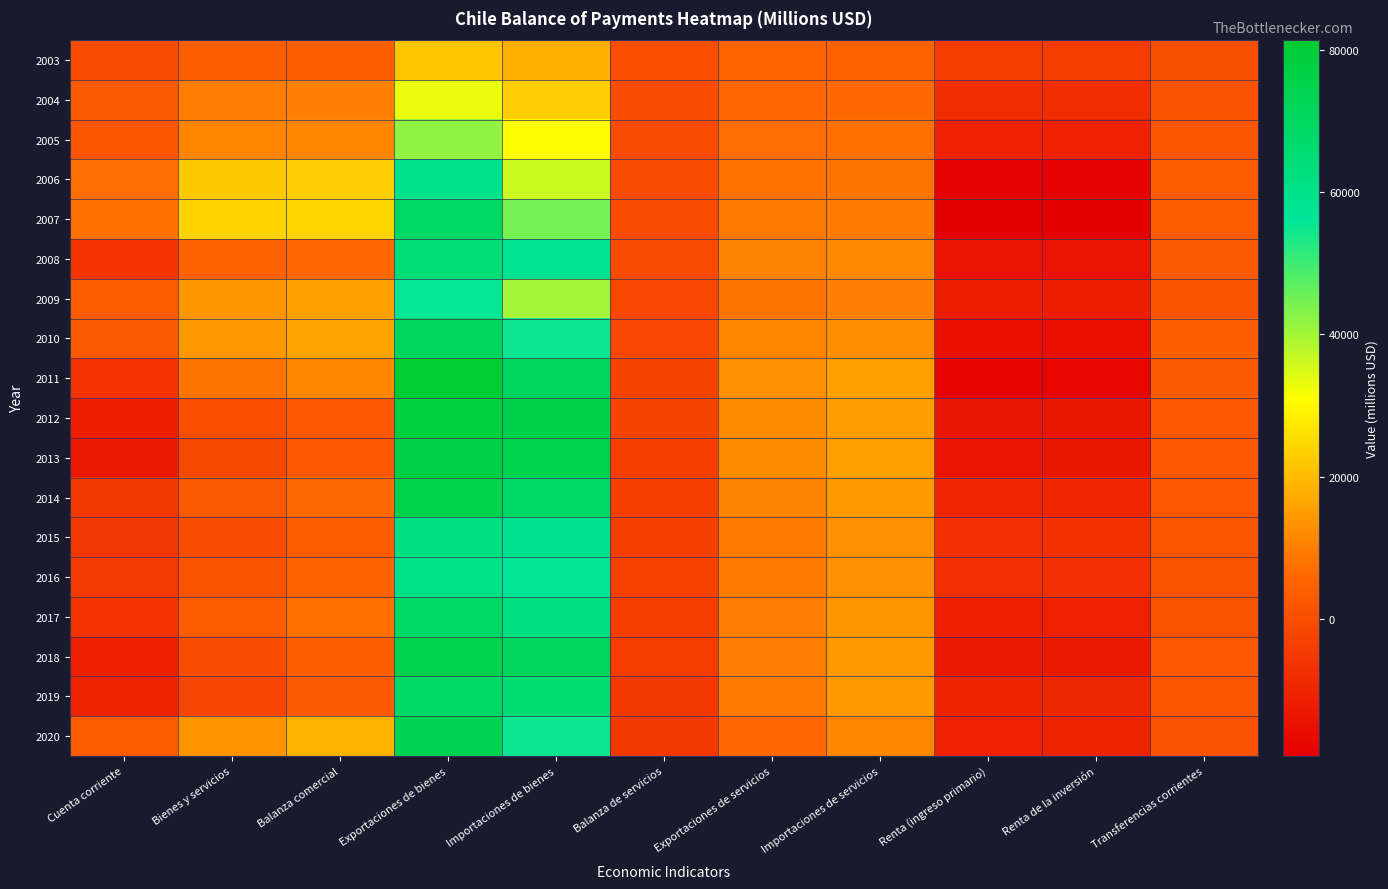

Reading left to right, what are all the values shown in this chart?

2003: Cuenta corriente=-222	Bienes y servicios=3869	Balanza comercial=3783	Exportaciones de bienes=21651	Importaciones de bienes=17868	Balanza de servicios=86	Exportaciones de servicios=5077	Importaciones de servicios=4991	Renta (ingreso primario)=-4696	Renta de la inversión=-4693	Transferencias corrientes=605
2004: Cuenta corriente=2821	Bienes y servicios=9862	Balanza comercial=10161	Exportaciones de bienes=33025	Importaciones de bienes=22864	Balanza de servicios=-300	Exportaciones de servicios=6027	Importaciones de servicios=6327	Renta (ingreso primario)=-8112	Renta de la inversión=-8109	Transferencias corrientes=1072
2005: Cuenta corriente=1825	Bienes y servicios=10767	Balanza comercial=11300	Exportaciones de bienes=41974	Importaciones de bienes=30674	Balanza de servicios=-534	Exportaciones de servicios=6992	Importaciones de servicios=7526	Renta (ingreso primario)=-10725	Renta de la inversión=-10722	Transferencias corrientes=1783
2006: Cuenta corriente=7004	Bienes y servicios=22376	Balanza comercial=22897	Exportaciones de bienes=59380	Importaciones de bienes=36483	Balanza de servicios=-522	Exportaciones de servicios=7737	Importaciones de servicios=8259	Renta (ingreso primario)=-18778	Renta de la inversión=-18774	Transferencias corrientes=3406
2007: Cuenta corriente=7423	Bienes y servicios=23653	Balanza comercial=24083	Exportaciones de bienes=68561	Importaciones de bienes=44478	Balanza de servicios=-430	Exportaciones de servicios=9022	Importaciones de servicios=9453	Renta (ingreso primario)=-19359	Renta de la inversión=-19356	Transferencias corrientes=3129
2008: Cuenta corriente=-6699	Bienes y servicios=5037	Balanza comercial=6055	Exportaciones de bienes=64510	Importaciones de bienes=58455	Balanza de servicios=-1017	Exportaciones de servicios=10614	Importaciones de servicios=11631	Renta (ingreso primario)=-14666	Renta de la inversión=-14662	Transferencias corrientes=2930
2009: Cuenta corriente=3220	Bienes y servicios=13683	Balanza comercial=15321	Exportaciones de bienes=55463	Importaciones de bienes=40142	Balanza de servicios=-1638	Exportaciones de servicios=8442	Importaciones de servicios=10079	Renta (ingreso primario)=-12026	Renta de la inversión=-11974	Transferencias corrientes=1563
2010: Cuenta corriente=3069	Bienes y servicios=14135	Balanza comercial=15893	Exportaciones de bienes=71109	Importaciones de bienes=55216	Balanza de servicios=-1757	Exportaciones de servicios=10847	Importaciones de servicios=12604	Renta (ingreso primario)=-15477	Renta de la inversión=-15391	Transferencias corrientes=4410
2011: Cuenta corriente=-6833	Bienes y servicios=8319	Balanza comercial=10772	Exportaciones de bienes=81438	Importaciones de bienes=70666	Balanza de servicios=-2453	Exportaciones de servicios=12912	Importaciones de servicios=15365	Renta (ingreso primario)=-18017	Renta de la inversión=-17911	Transferencias corrientes=2865
2012: Cuenta corriente=-11838	Bienes y servicios=66	Balanza comercial=2608	Exportaciones de bienes=78063	Importaciones de bienes=75455	Balanza de servicios=-2542	Exportaciones de servicios=12269	Importaciones de servicios=14812	Renta (ingreso primario)=-13964	Renta de la inversión=-13799	Transferencias corrientes=2060
2013: Cuenta corriente=-13261	Bienes y servicios=-1410	Balanza comercial=2015	Exportaciones de bienes=76770	Importaciones de bienes=74755	Balanza de servicios=-3425	Exportaciones de servicios=12117	Importaciones de servicios=15542	Renta (ingreso primario)=-14059	Renta de la inversión=-13820	Transferencias corrientes=2207
2014: Cuenta corriente=-5225	Bienes y servicios=2736	Balanza comercial=6466	Exportaciones de bienes=75065	Importaciones de bienes=68599	Balanza de servicios=-3730	Exportaciones de servicios=10681	Importaciones de servicios=14411	Renta (ingreso primario)=-10078	Renta de la inversión=-9834	Transferencias corrientes=2117
2015: Cuenta corriente=-5735	Bienes y servicios=-149	Balanza comercial=3426	Exportaciones de bienes=62035	Importaciones de bienes=58609	Balanza de servicios=-3575	Exportaciones de servicios=9520	Importaciones de servicios=13095	Renta (ingreso primario)=-7406	Renta de la inversión=-7079	Transferencias corrientes=1819
2016: Cuenta corriente=-4974	Bienes y servicios=1550	Balanza comercial=4864	Exportaciones de bienes=60718	Importaciones de bienes=55855	Balanza de servicios=-3314	Exportaciones de servicios=9526	Importaciones de servicios=12840	Renta (ingreso primario)=-7805	Renta de la inversión=-7524	Transferencias corrientes=1282
2017: Cuenta corriente=-6445	Bienes y servicios=3527	Balanza comercial=7351	Exportaciones de bienes=68823	Importaciones de bienes=61472	Balanza de servicios=-3824	Exportaciones de servicios=9789	Importaciones de servicios=13613	Renta (ingreso primario)=-11452	Renta de la inversión=-11027	Transferencias corrientes=1481
2018: Cuenta corriente=-11640	Bienes y servicios=-458	Balanza comercial=4211	Exportaciones de bienes=74708	Importaciones de bienes=70498	Balanza de servicios=-4669	Exportaciones de servicios=9940	Importaciones de servicios=14609	Renta (ingreso primario)=-13532	Renta de la inversión=-12978	Transferencias corrientes=2349
2019: Cuenta corriente=-10454	Bienes y servicios=-2150	Balanza comercial=2953	Exportaciones de bienes=68763	Importaciones de bienes=65810	Balanza de servicios=-5103	Exportaciones de servicios=9259	Importaciones de servicios=14362	Renta (ingreso primario)=-10144	Renta de la inversión=-9490	Transferencias corrientes=1840
2020: Cuenta corriente=3370	Bienes y servicios=13371	Balanza comercial=18369	Exportaciones de bienes=73485	Importaciones de bienes=55116	Balanza de servicios=-4998	Exportaciones de servicios=6318	Importaciones de servicios=11316	Renta (ingreso primario)=-10964	Renta de la inversión=-10261	Transferencias corrientes=963